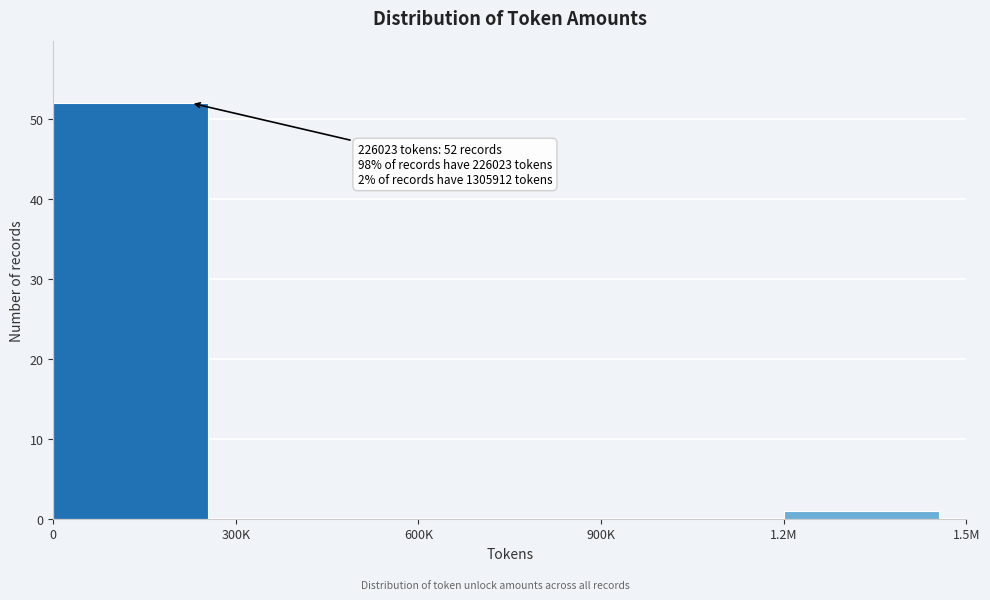

Reading right to left, what are all the values shown in this chart?

1.2M=1	900K=0	600K=0	300K=0	0=52